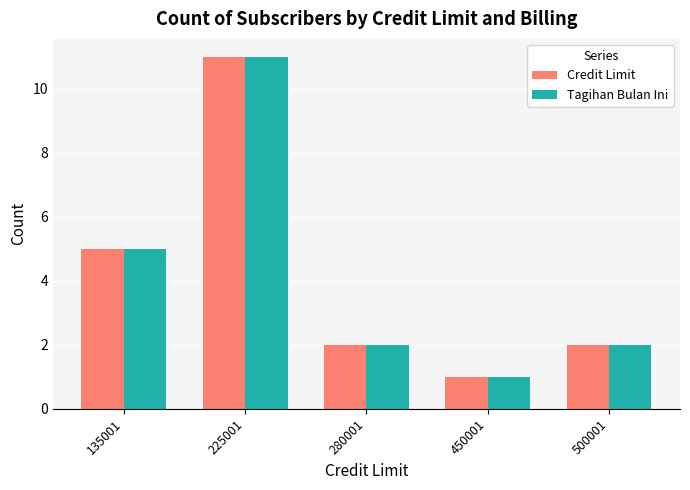

Reading left to right, list all the values displayed in this chart.

Credit Limit: 5	11	2	1	2
Tagihan Bulan Ini: 5	11	2	1	2